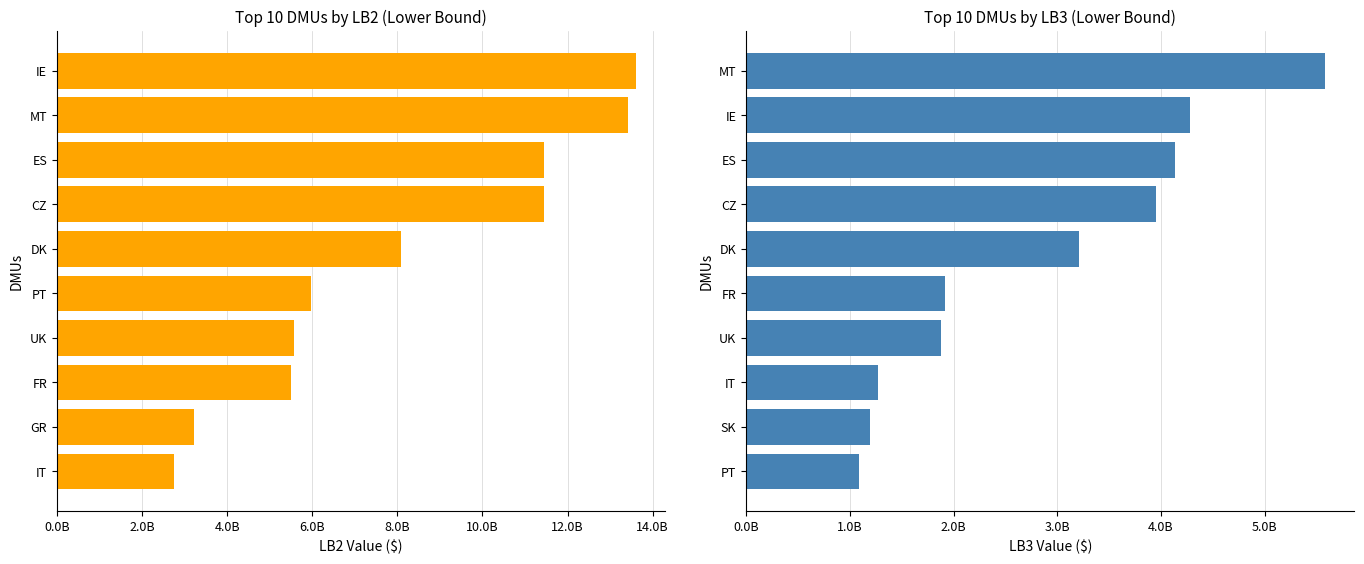

What is the minimum value shown in the chart?

1091938246.7